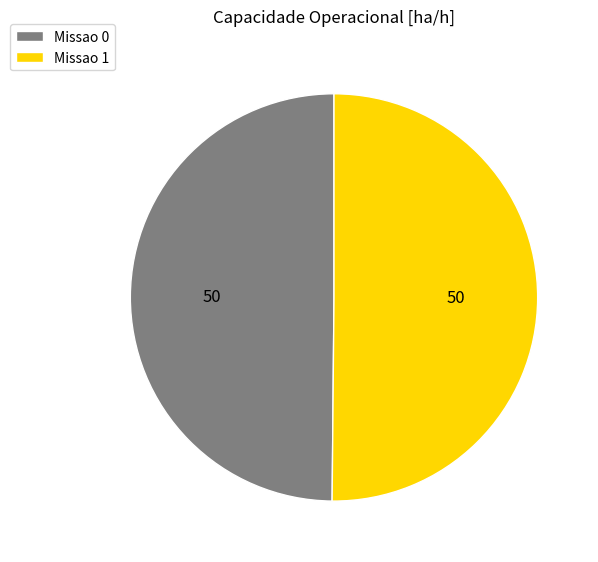

How many segments does this pie chart have?

2